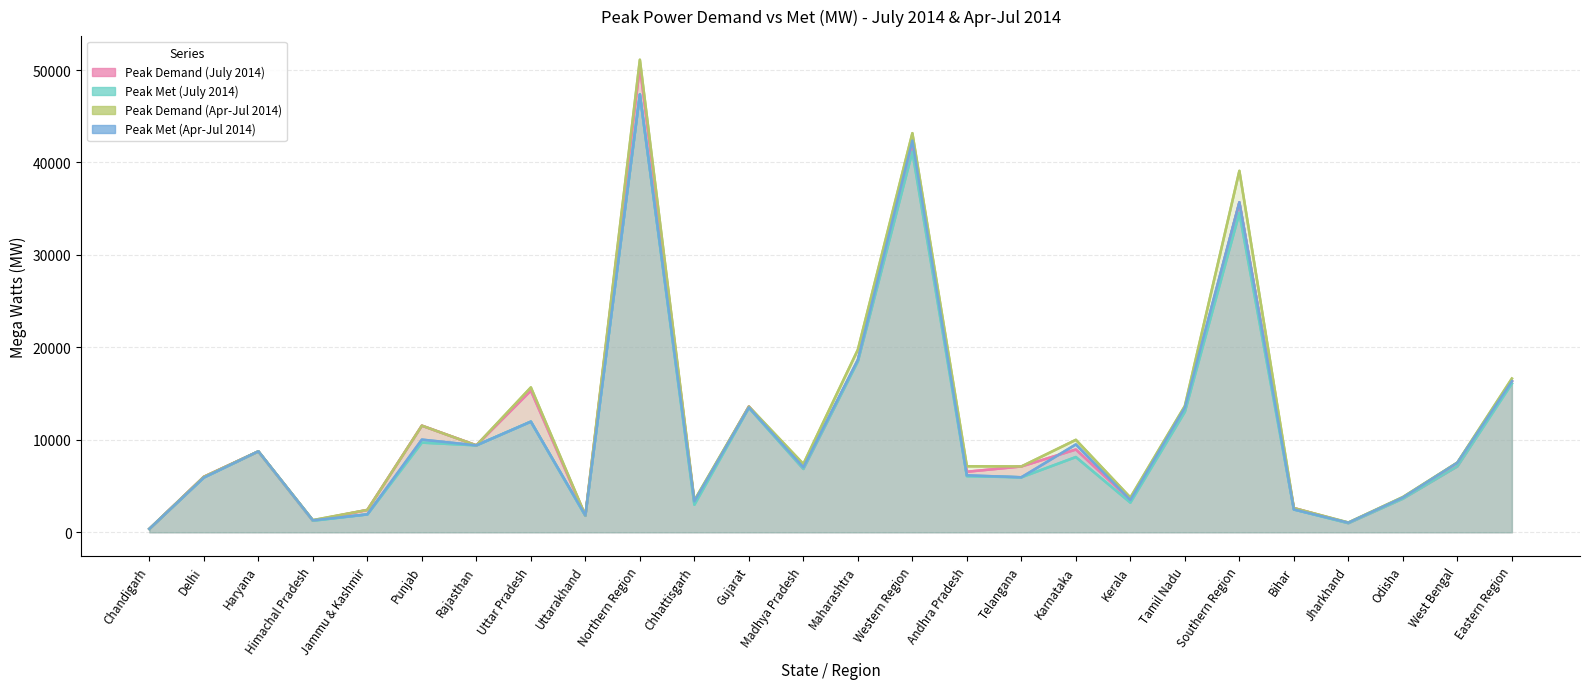

Rank the series by their average value, from lowest to highest.

Peak Met (July 2014), Peak Met (Apr-Jul 2014), Peak Demand (July 2014), Peak Demand (Apr-Jul 2014)